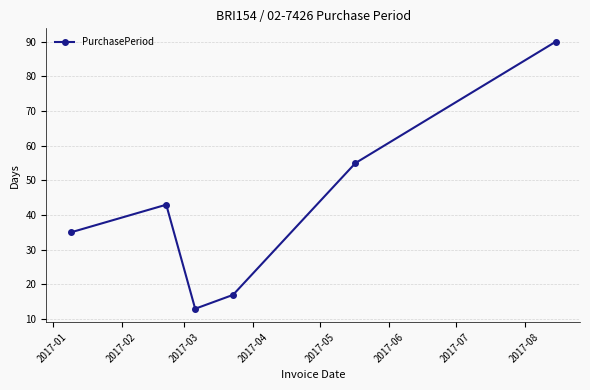

True or false: there are more than 2 points higher than both neighbors.

False